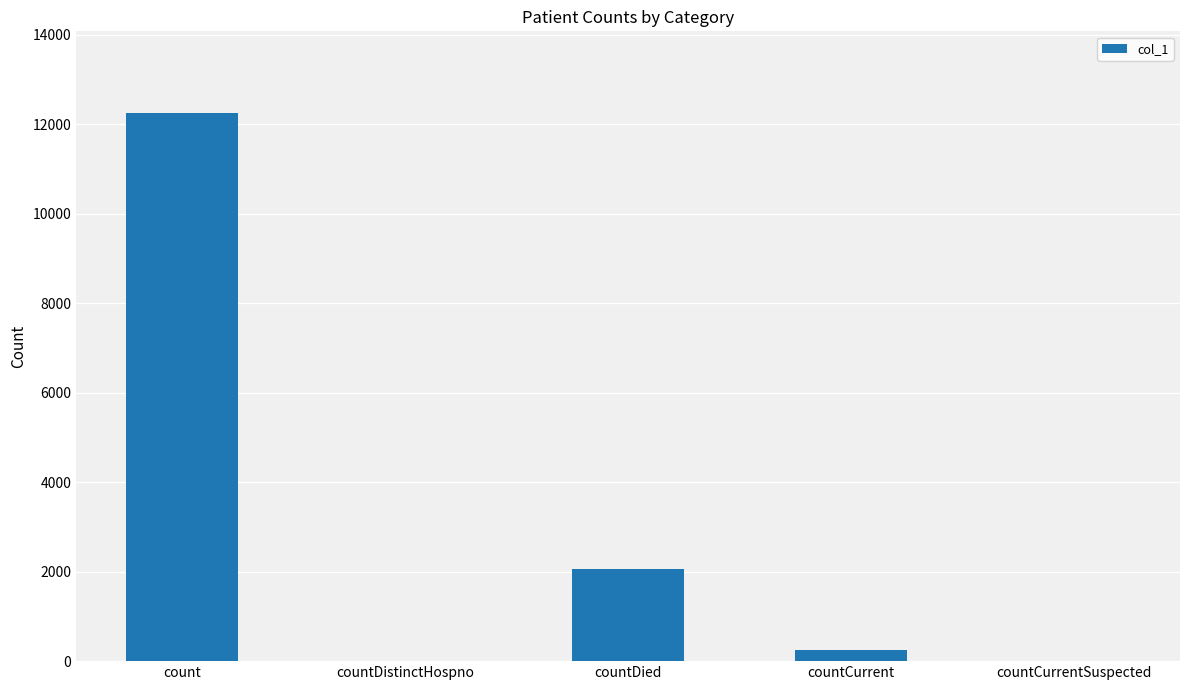

Count the number of data series in this chart.

1